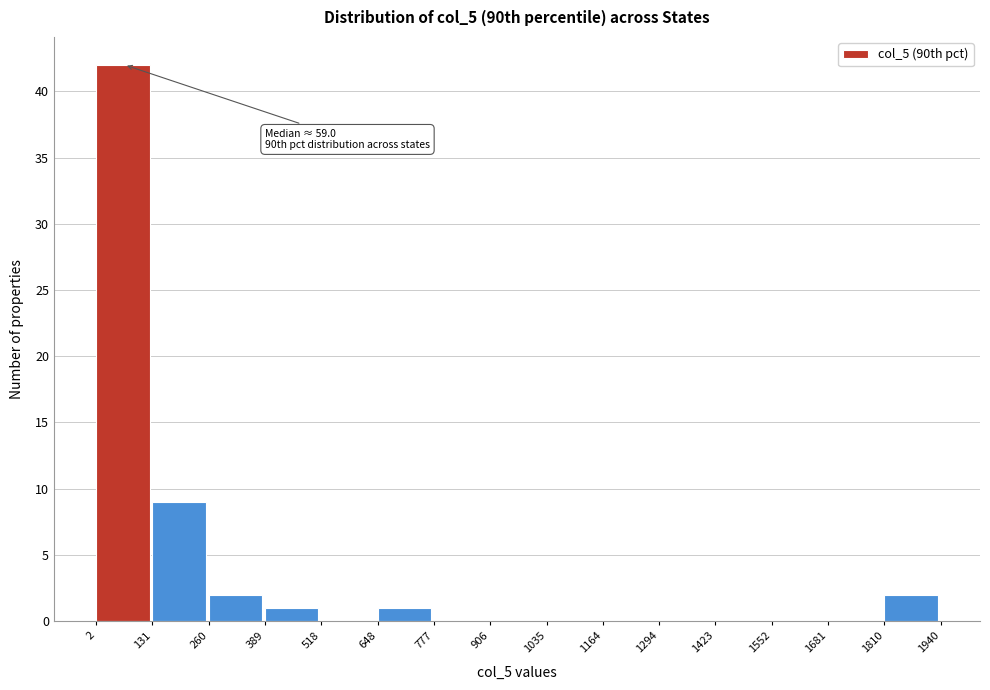

Over which range of the x-axis is the bar tallest?

2 to 131